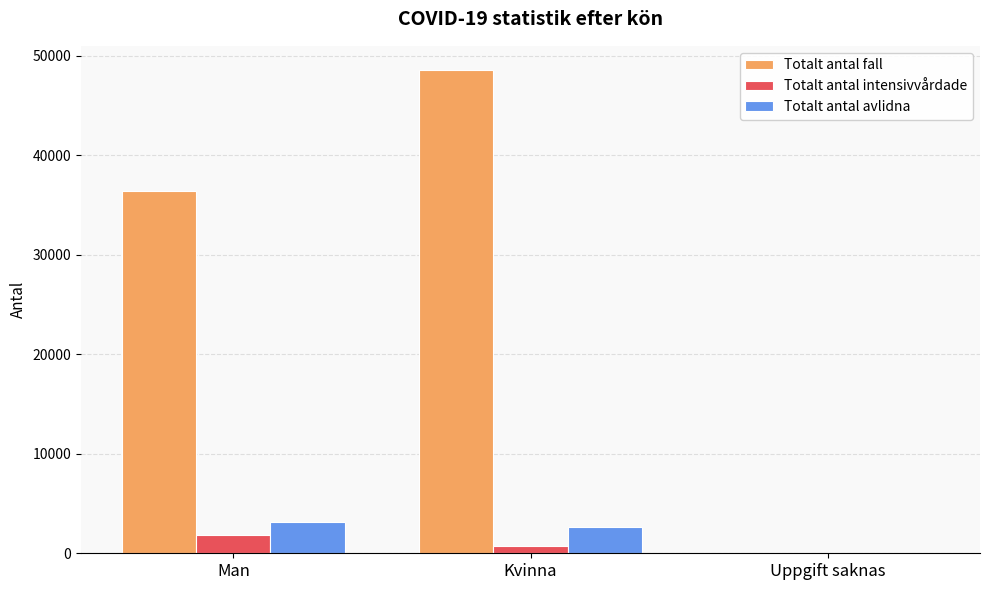

Which category has the highest value across all series?

Kvinna